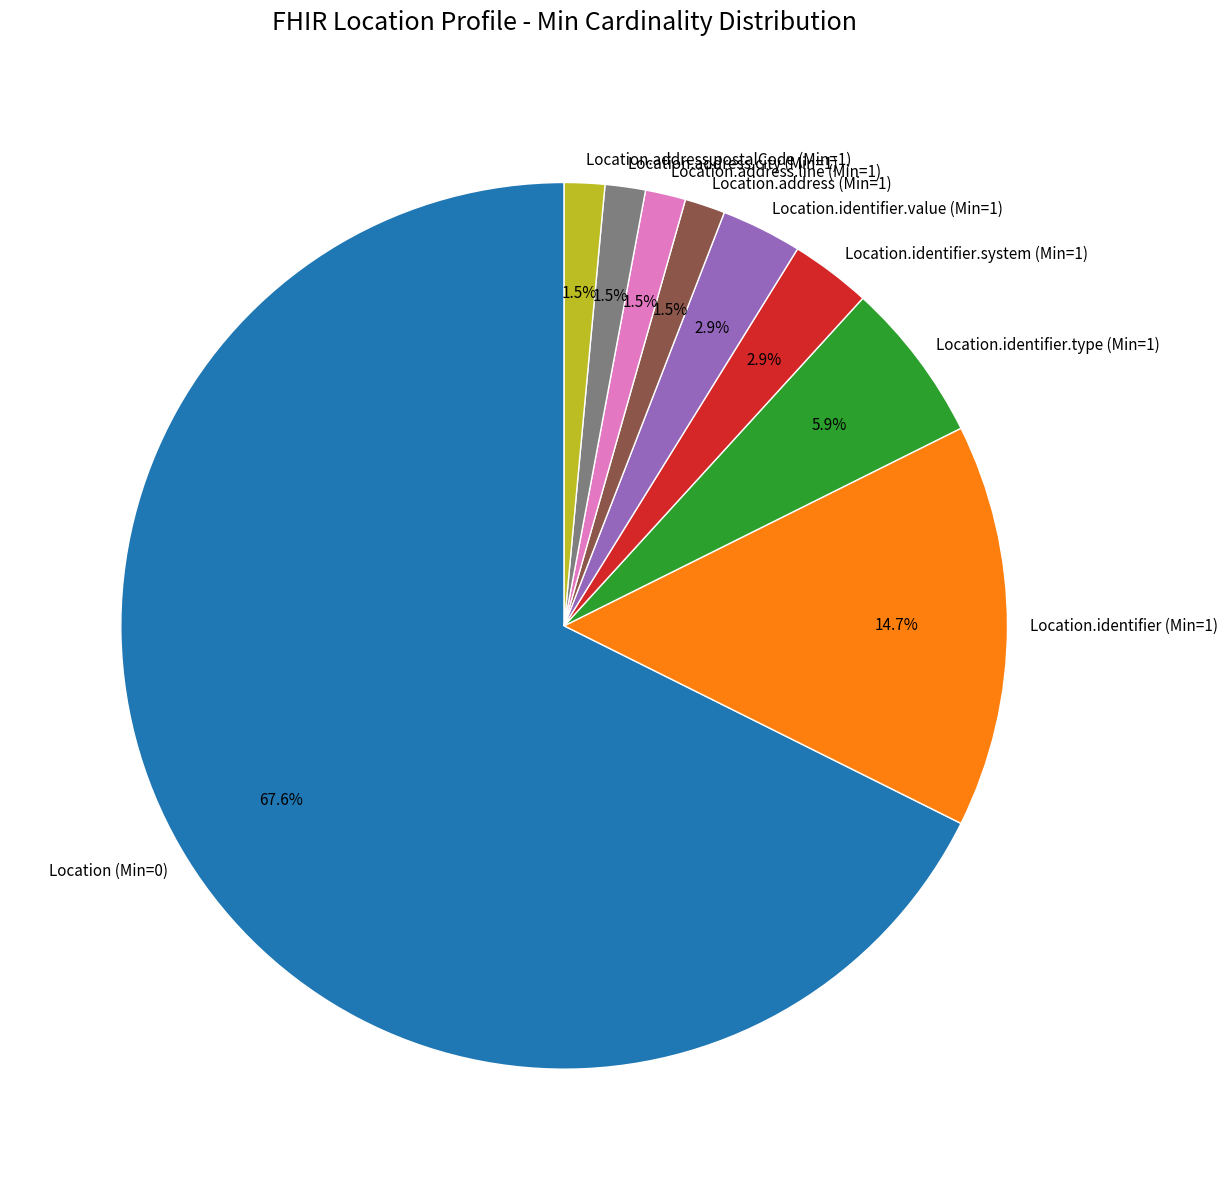

Which category has the biggest portion of the pie?

Location (Min=0)